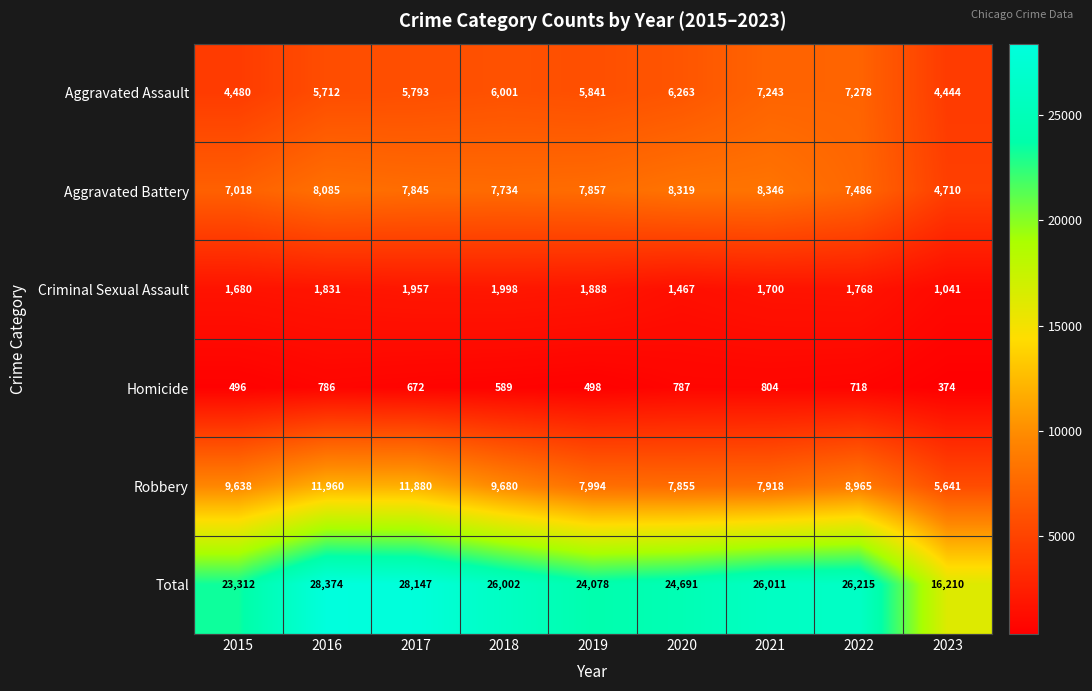

What is the minimum value for Robbery?

5641